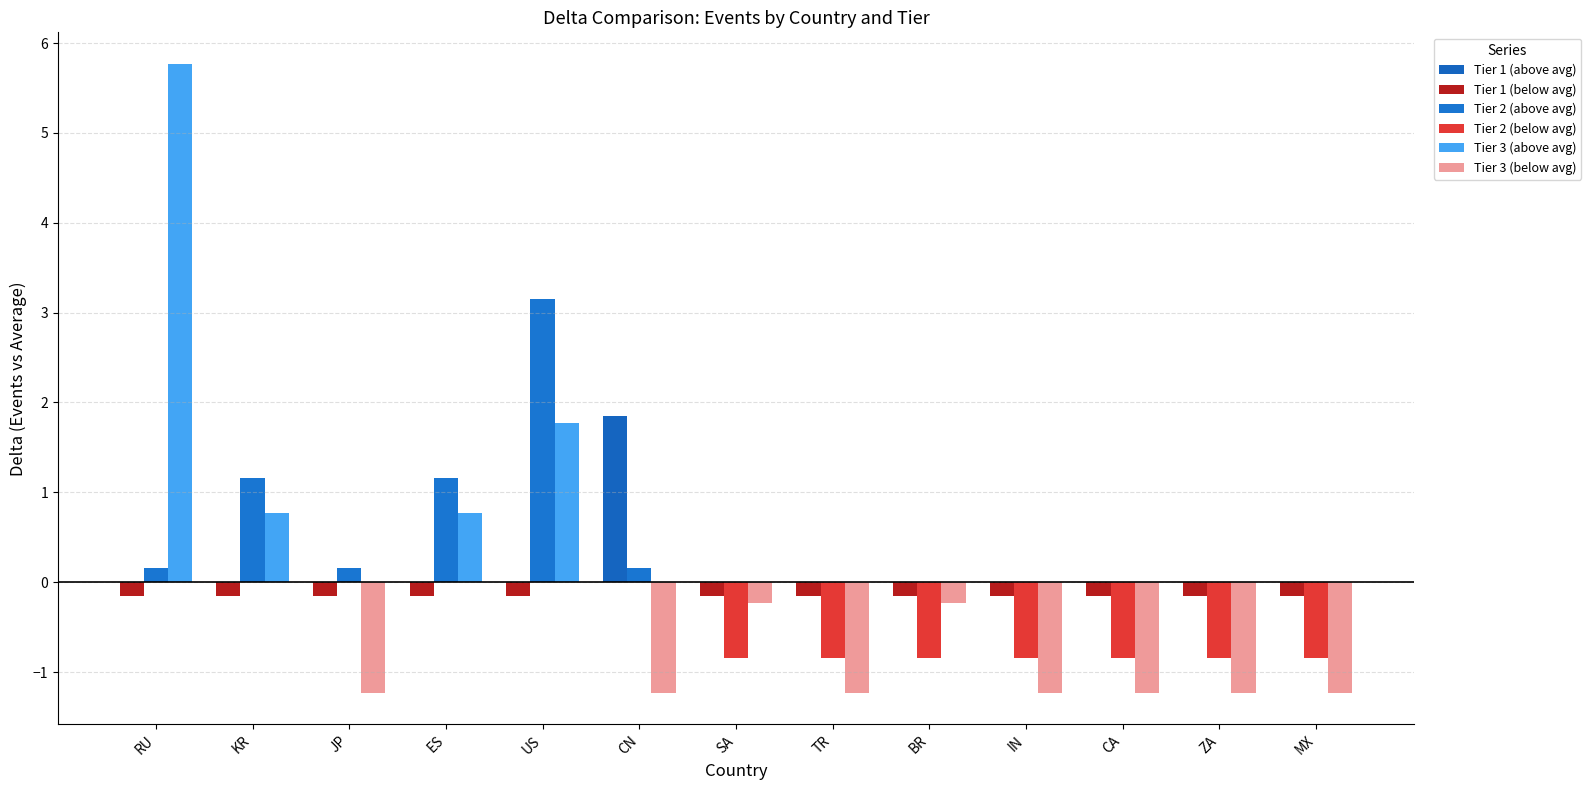

Which series has the widest spread of values?

Tier 3 (above avg)